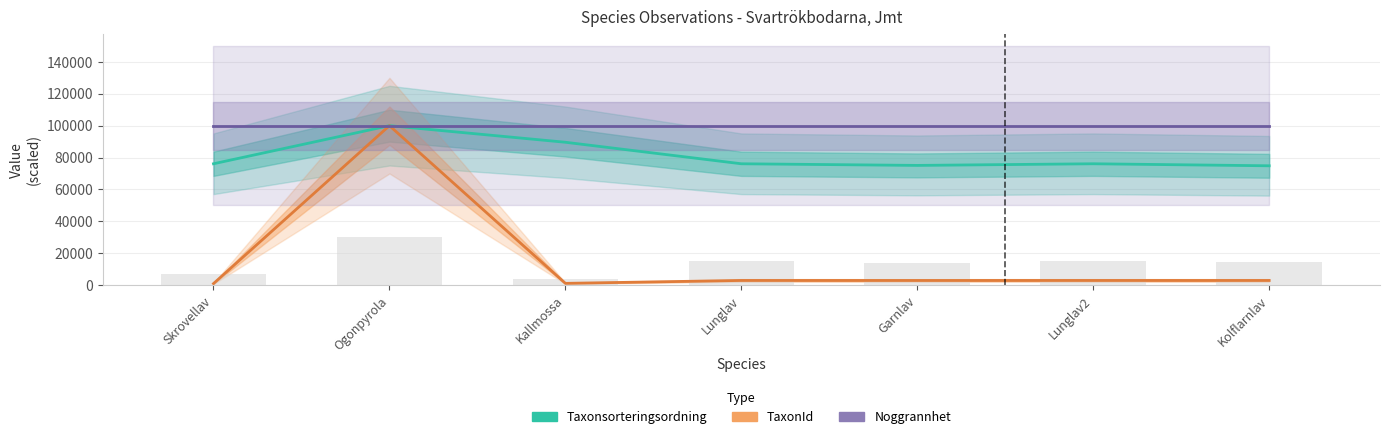

Reading left to right, list all the values displayed in this chart.

Taxonsorteringsordning: Skrovellav=76096.9	Ogonpyrola=100000.0	Kallmossa=89593.2	Lunglav=76095.9	Garnlav=75066.3	Lunglav2=76095.9	Kolflarnlav=74826.2
TaxonId: Skrovellav=938.6	Ogonpyrola=100000.0	Kallmossa=1087.8	Lunglav=2912.6	Garnlav=2897.7	Lunglav2=2912.6	Kolflarnlav=2907.2
Noggrannhet: Skrovellav=100000.0	Ogonpyrola=100000.0	Kallmossa=100000.0	Lunglav=100000.0	Garnlav=100000.0	Lunglav2=100000.0	Kolflarnlav=100000.0